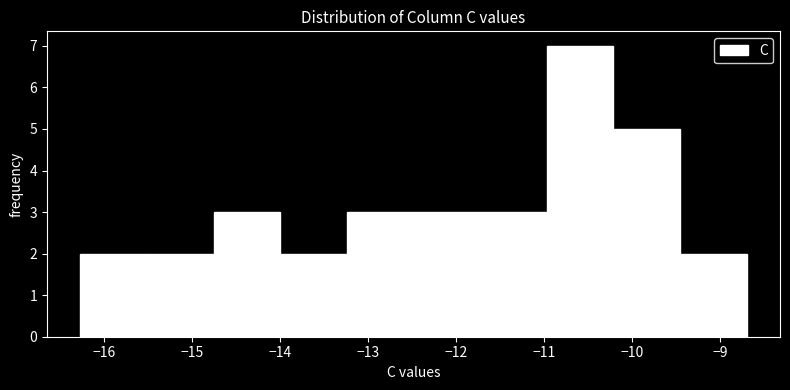

Reading left to right, list every bar in this chart as the range it spans on the x-axis followed by its height. Neither the bar edges nor the heights are printed on the chart, so give them approximately, as read against the axes.

-16.3 to -15.5: 2
-15.5 to -14.8: 2
-14.8 to -14.0: 3
-14.0 to -13.2: 2
-13.2 to -12.5: 3
-12.5 to -11.7: 3
-11.7 to -11.0: 3
-11.0 to -10.2: 7
-10.2 to -9.5: 5
-9.5 to -8.7: 2